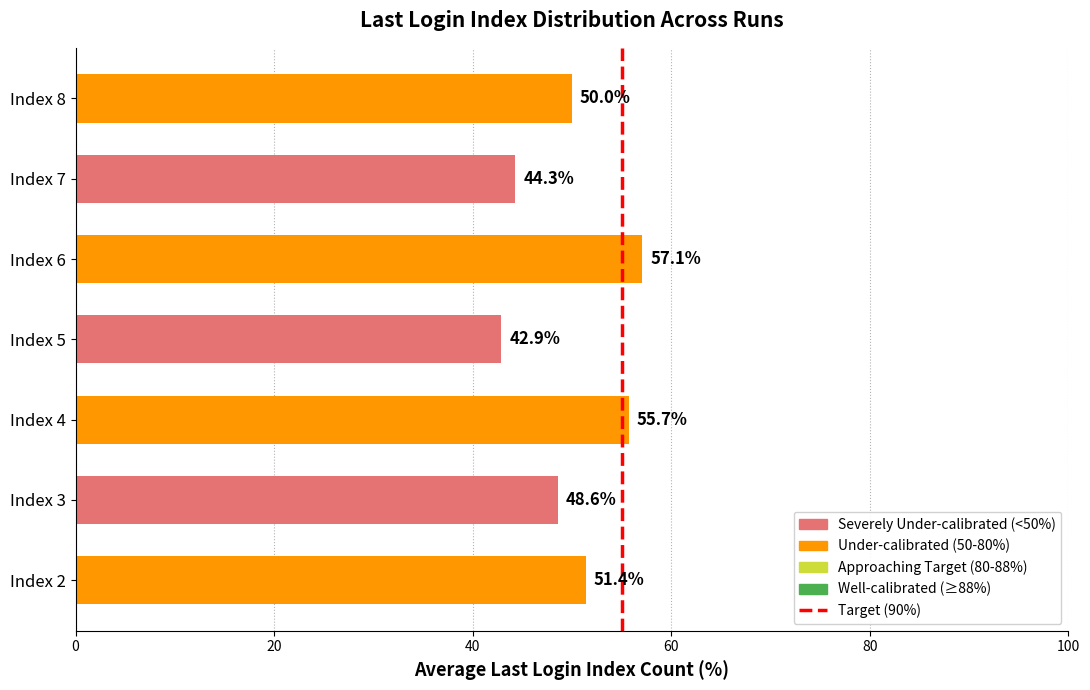

Approximately how many times larger is the value at Index 6 compared to Index 2?

1.1